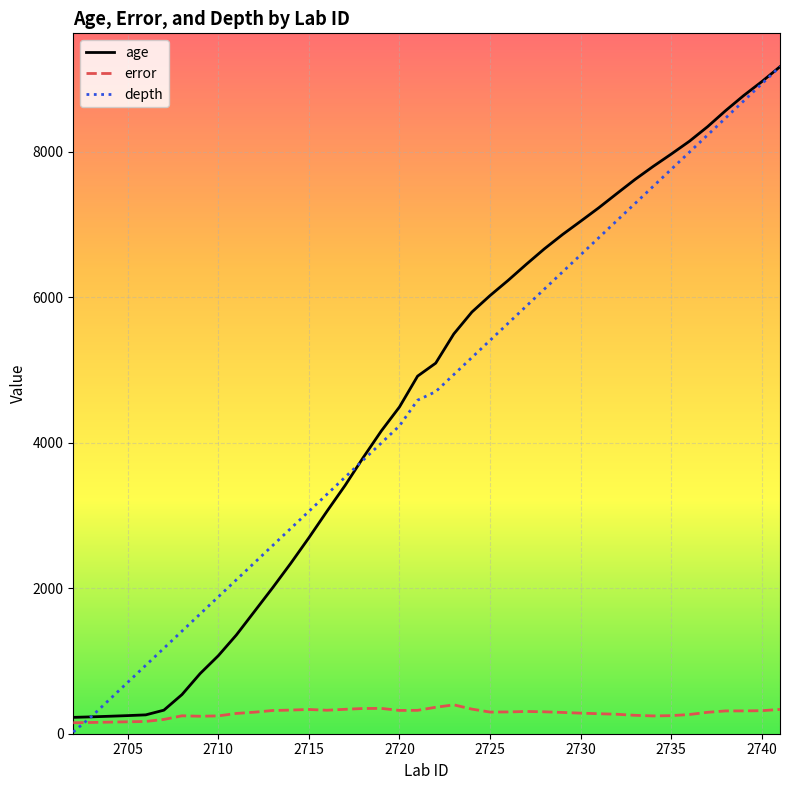

What is the difference between the second highest and minimum values in the depth series?

8913.5